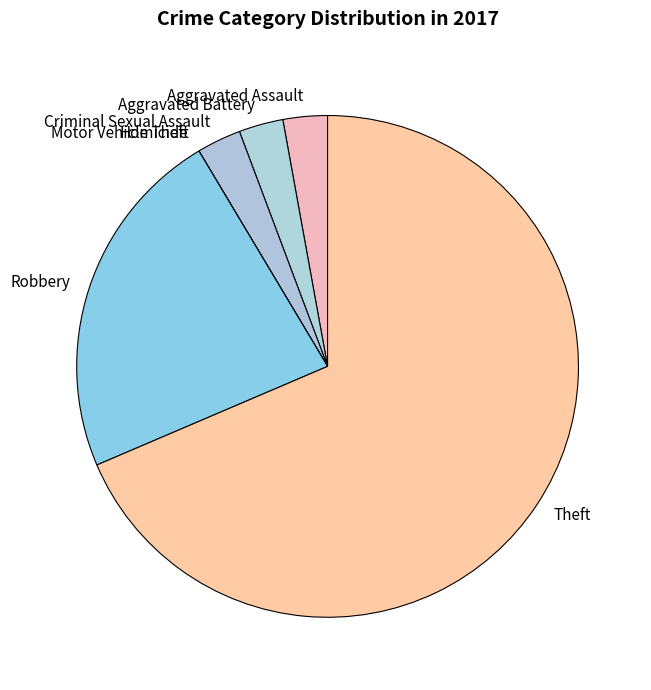

Does Criminal Sexual Assault represent more than half of the total?

No